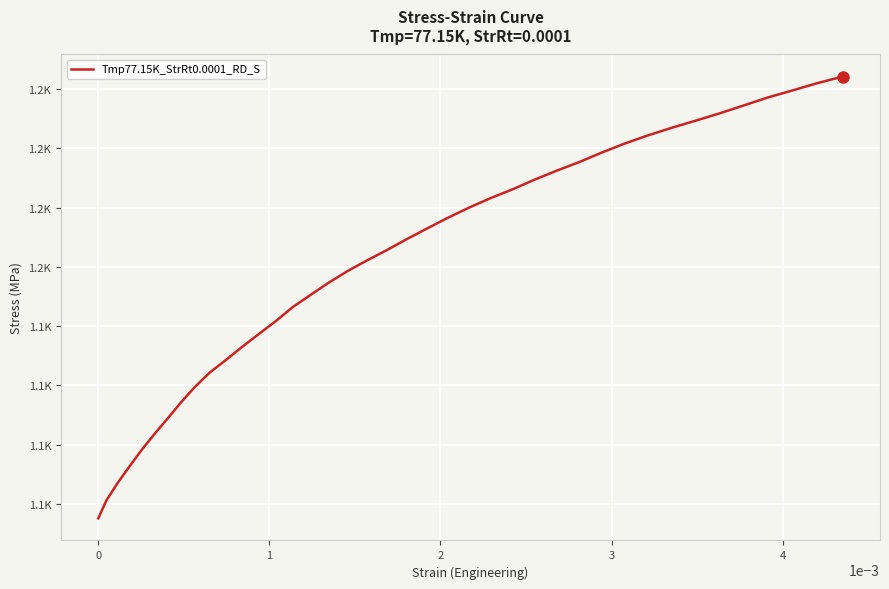

Does the chart have visible grid lines?

Yes